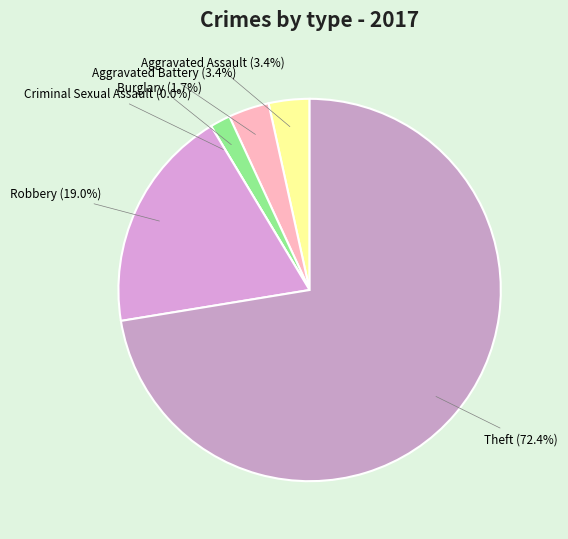

To the nearest percent, what is the average slice percentage?

17%